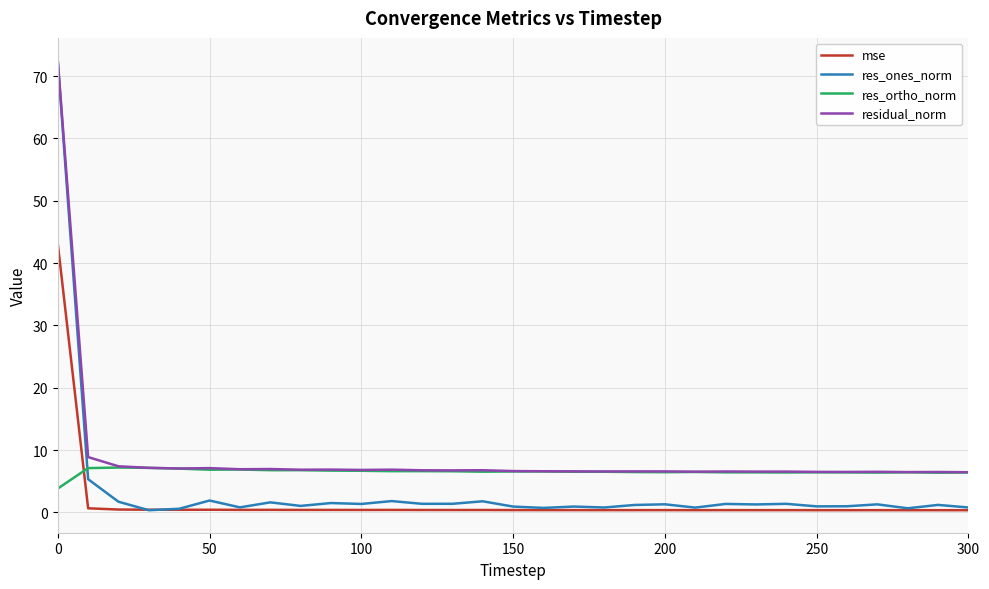

Rank the series by their average value, from highest to lowest.

residual_norm, res_ortho_norm, res_ones_norm, mse